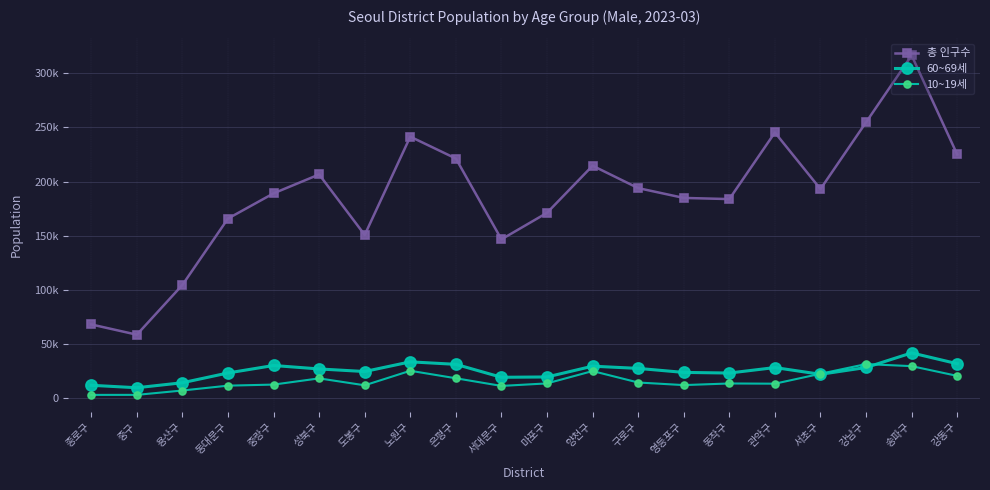

Is this an area chart (filled region under the line)?

No